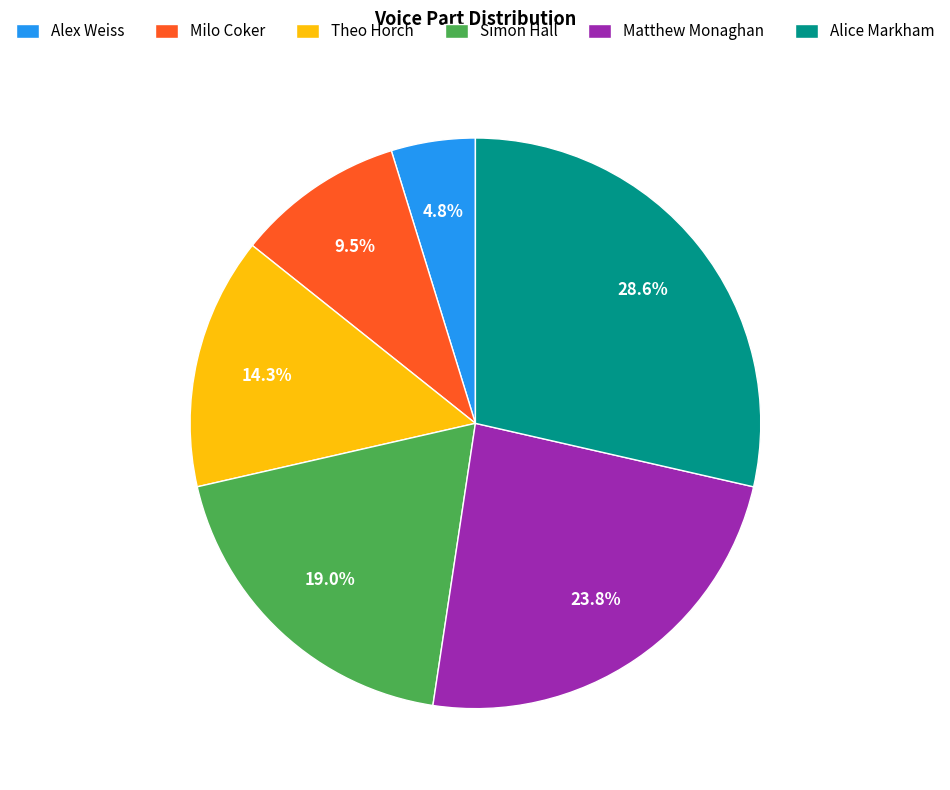

To the nearest percent, what is the difference between the largest and smallest slice percentages?

24%